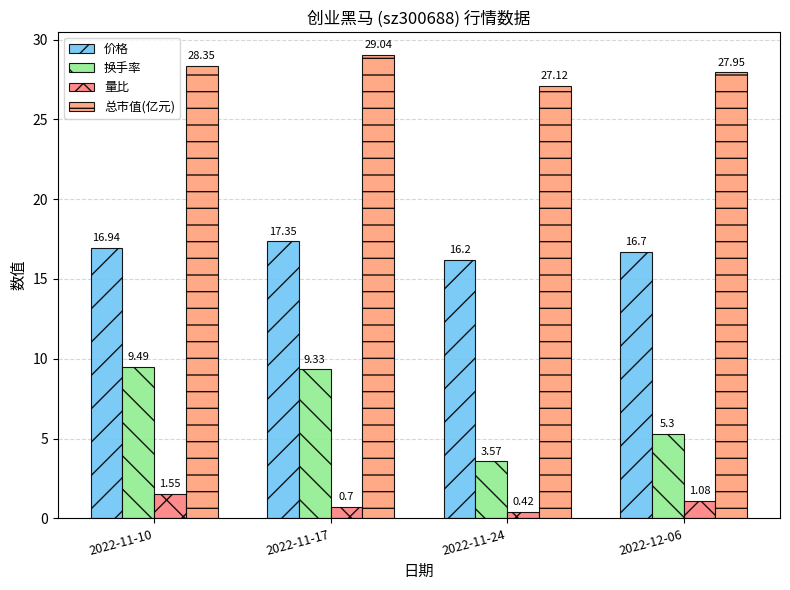

What is the minimum value shown in the chart?

0.4